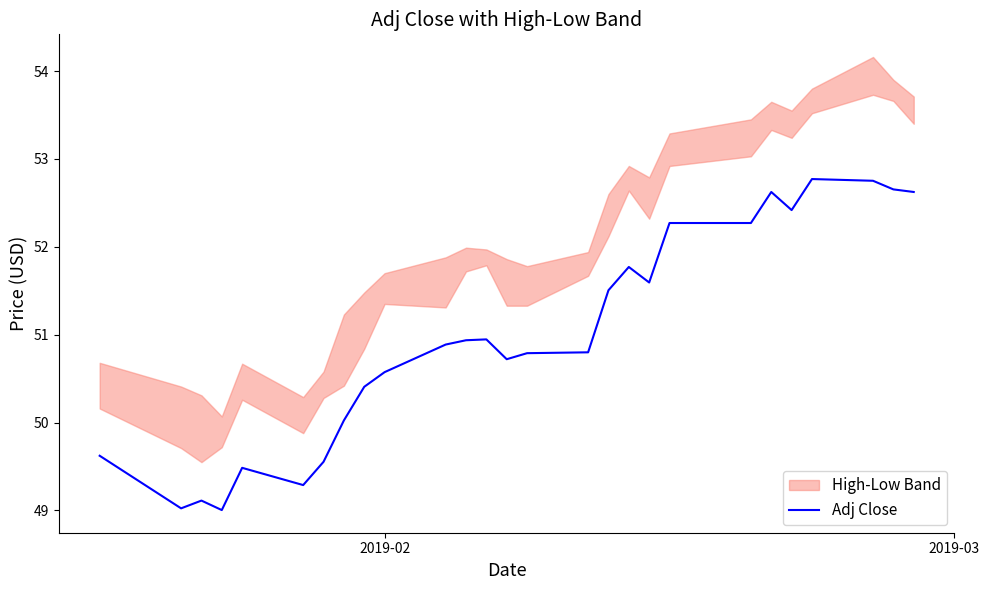

What is the minimum value shown in the chart?

49.0